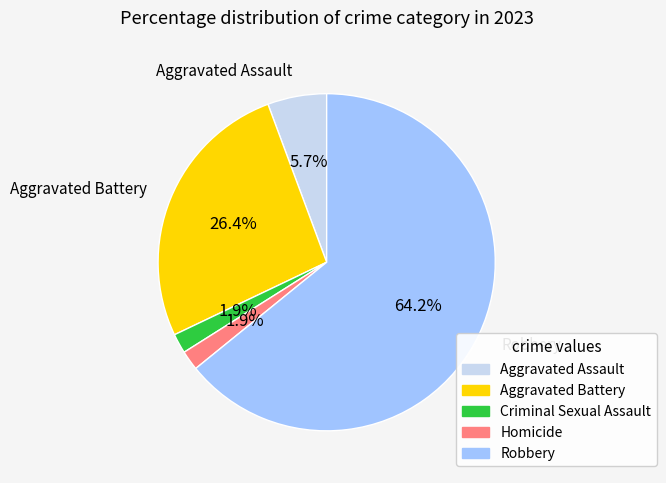

What is the majority slice?

Robbery